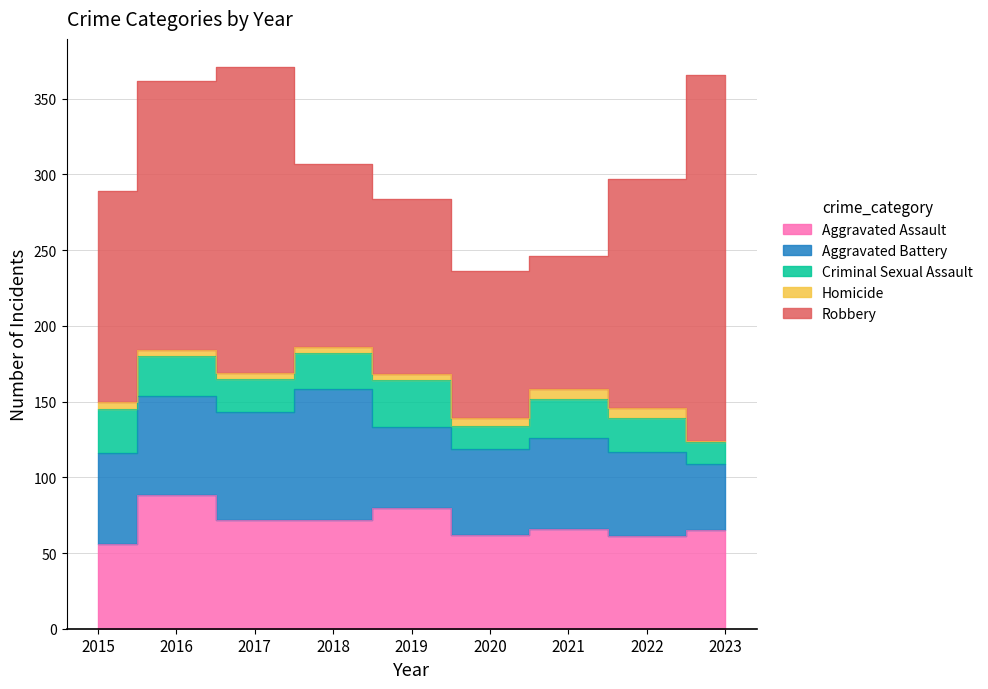

What is the sum of all Aggravated Assault values?

622